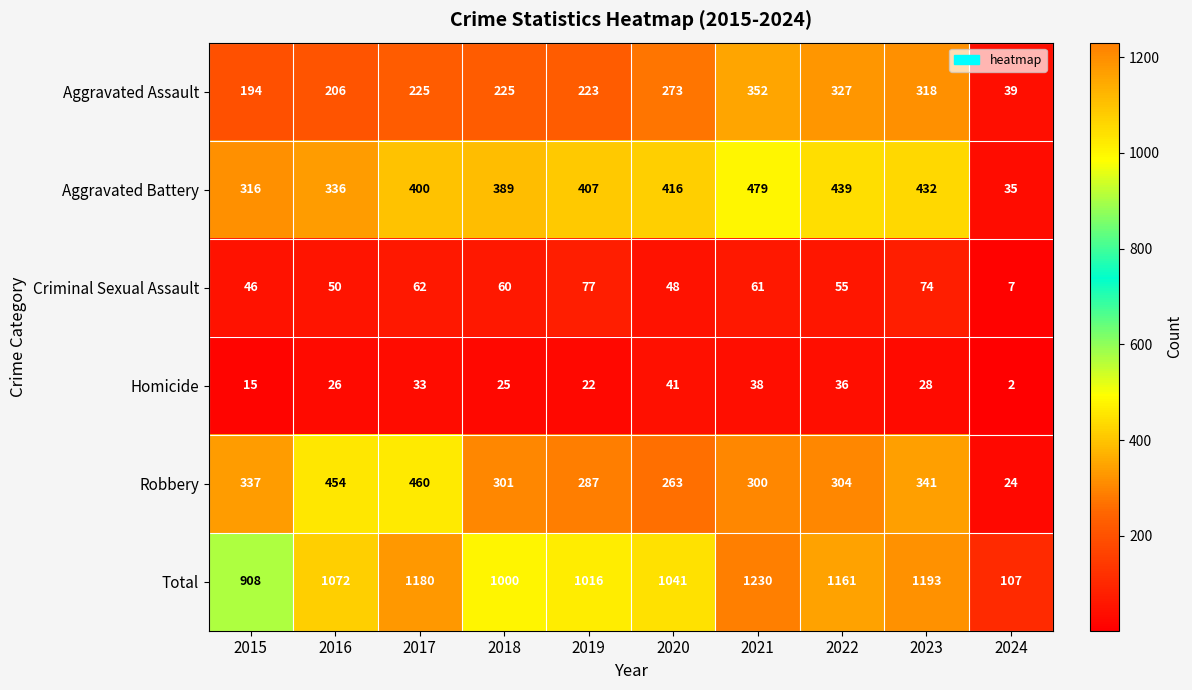

What is the spread (max minus min) of values at 2015?

893